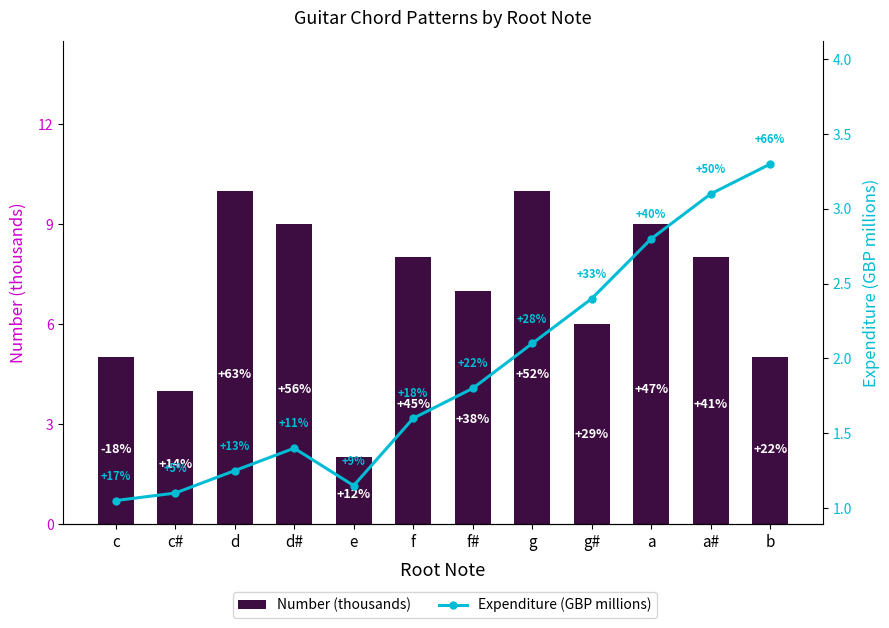

Are the bars horizontal?

No